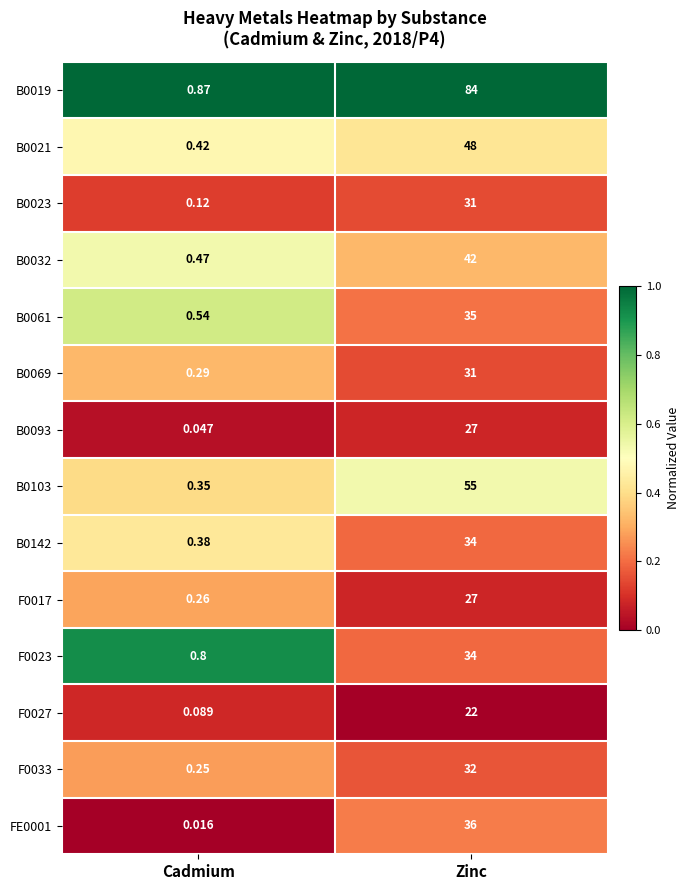

What is the total value across all series at Zinc?

538.0